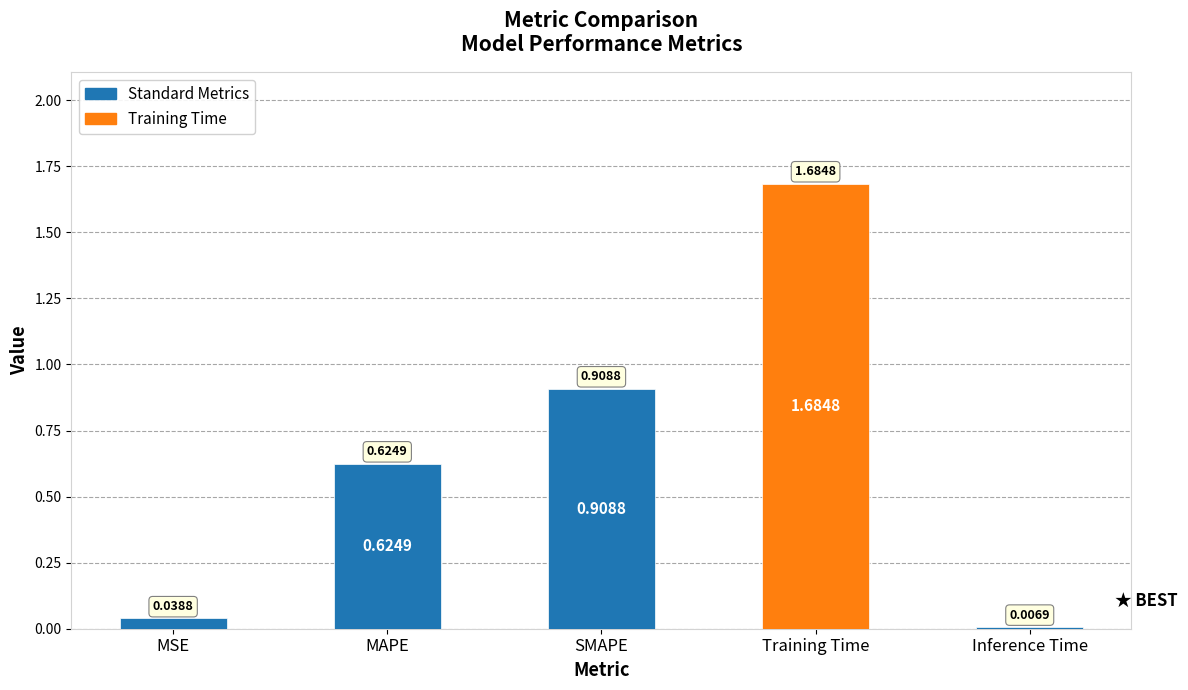

What position from the right is Training Time?

2